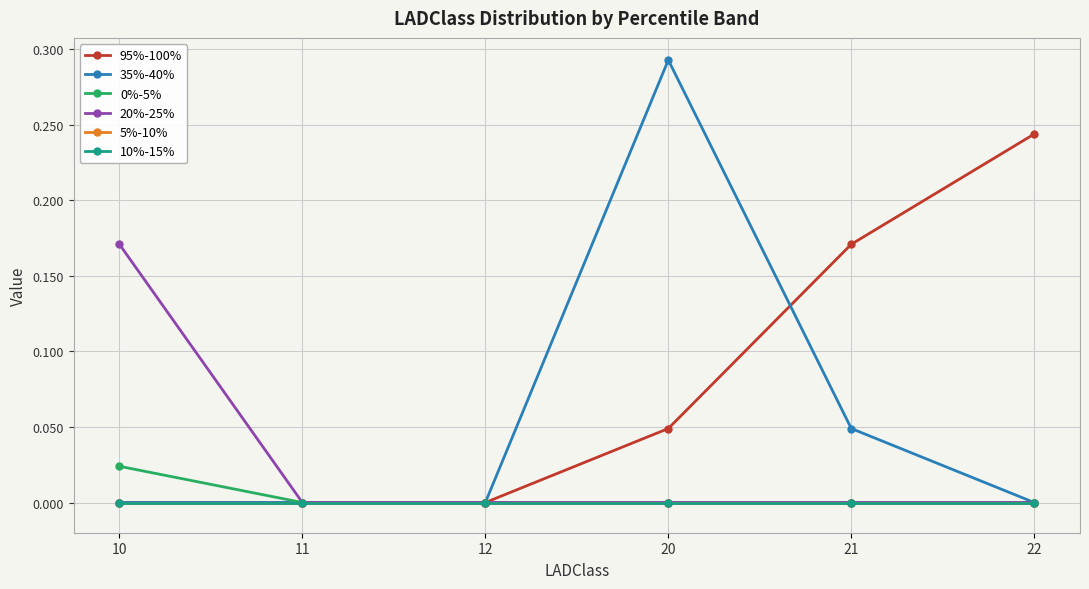

Is the value of 0%-5% at 21 greater than the value of 95%-100% at 20?

No